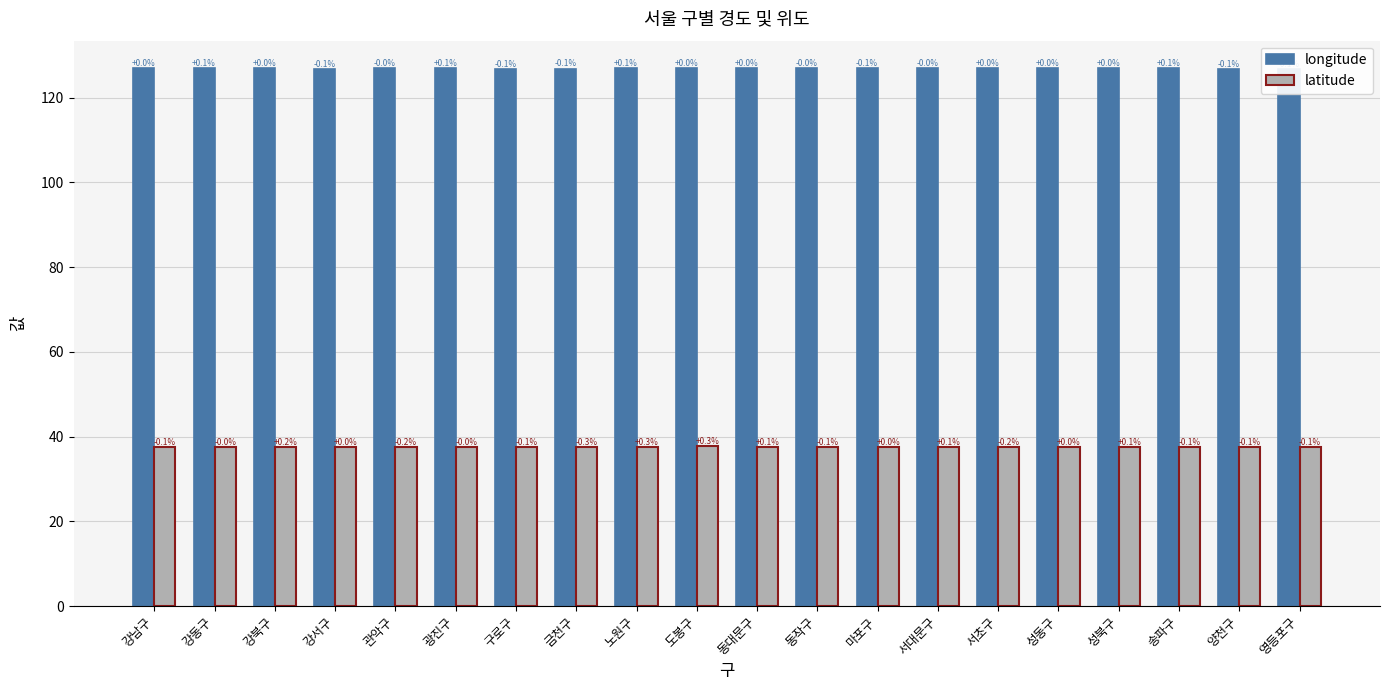

At which category is the sum across all series the highest?

도봉구